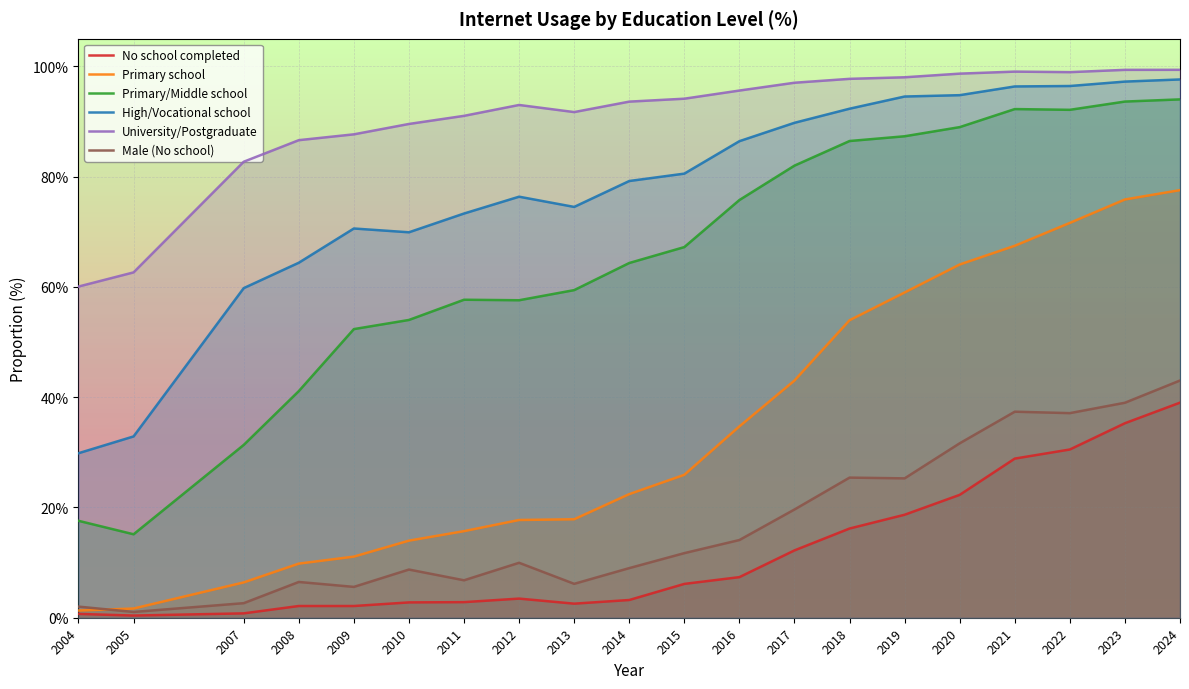

Reading left to right, transcribe all the data shown in this chart.

No school completed: 0.7	0.4	0.8	2.1	2.1	2.8	2.8	3.5	2.6	3.2	6.1	7.4	12.2	16.2	18.7	22.3	28.9	30.5	35.3	39.0
Primary school: 1.3	1.7	6.4	9.8	11.1	14.0	15.7	17.7	17.9	22.4	25.9	34.7	43.0	54.0	59.0	64.1	67.5	71.6	75.9	77.6
Primary/Middle school: 17.6	15.1	31.3	41.1	52.4	54.0	57.7	57.6	59.4	64.3	67.2	75.8	82.0	86.5	87.3	89.0	92.3	92.1	93.6	94.0
High/Vocational school: 29.8	32.9	59.8	64.4	70.6	69.9	73.3	76.4	74.5	79.2	80.6	86.4	89.8	92.3	94.5	94.8	96.4	96.4	97.2	97.6
University/Postgraduate: 60.1	62.6	82.7	86.6	87.7	89.6	91.0	93.0	91.7	93.6	94.1	95.6	97.0	97.7	98.0	98.7	99.1	99.0	99.4	99.4
Male (No school): 2.0	1.0	2.6	6.5	5.6	8.7	6.8	10.0	6.1	9.0	11.7	14.1	19.6	25.4	25.3	31.6	37.4	37.1	39.0	43.0